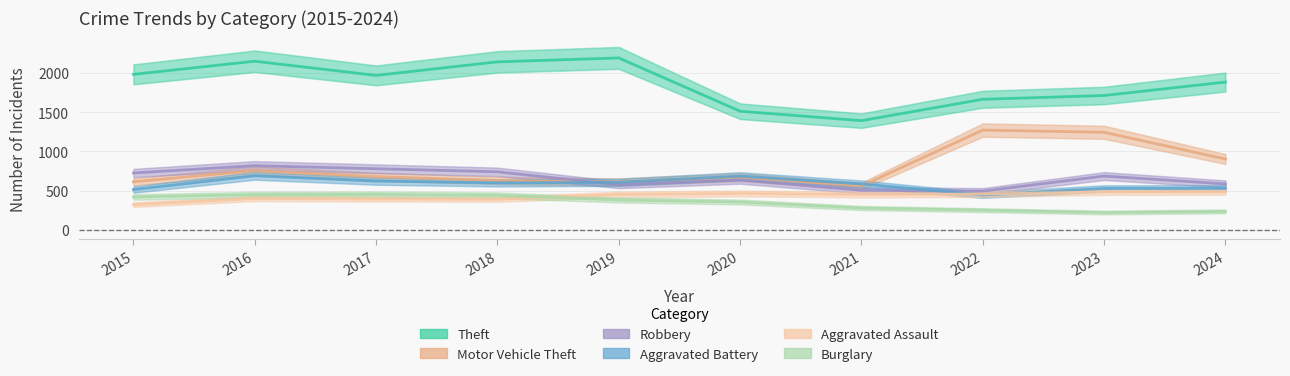

How many lines are shown in the chart?

6